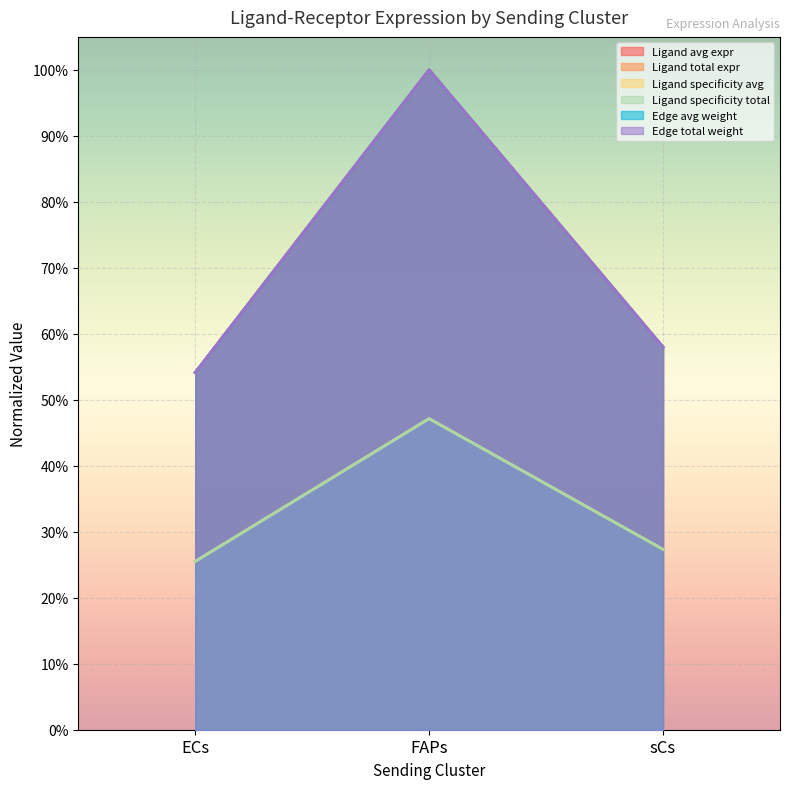

What is the approximate value of Ligand derived specificity of total exp at FAPs?

0.5